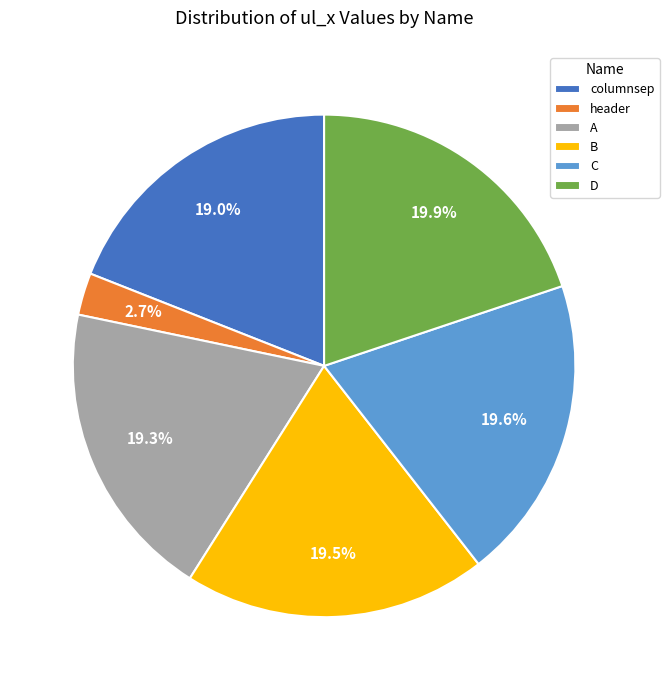

To the nearest percent, what is the average slice percentage?

17%